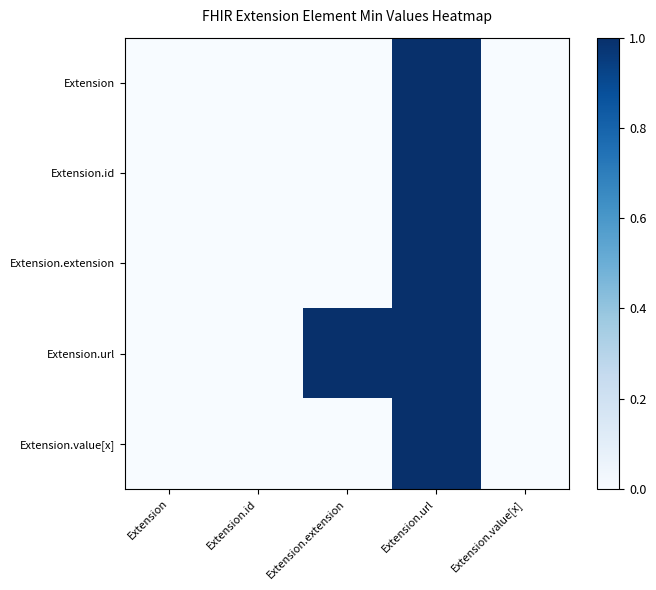

Reading left to right, what are all the values shown in this chart?

Extension: Extension=0	Extension.id=0	Extension.extension=0	Extension.url=1	Extension.value[x]=0
Extension.id: Extension=0	Extension.id=0	Extension.extension=0	Extension.url=1	Extension.value[x]=0
Extension.extension: Extension=0	Extension.id=0	Extension.extension=0	Extension.url=1	Extension.value[x]=0
Extension.url: Extension=0	Extension.id=0	Extension.extension=1	Extension.url=1	Extension.value[x]=0
Extension.value[x]: Extension=0	Extension.id=0	Extension.extension=0	Extension.url=1	Extension.value[x]=0